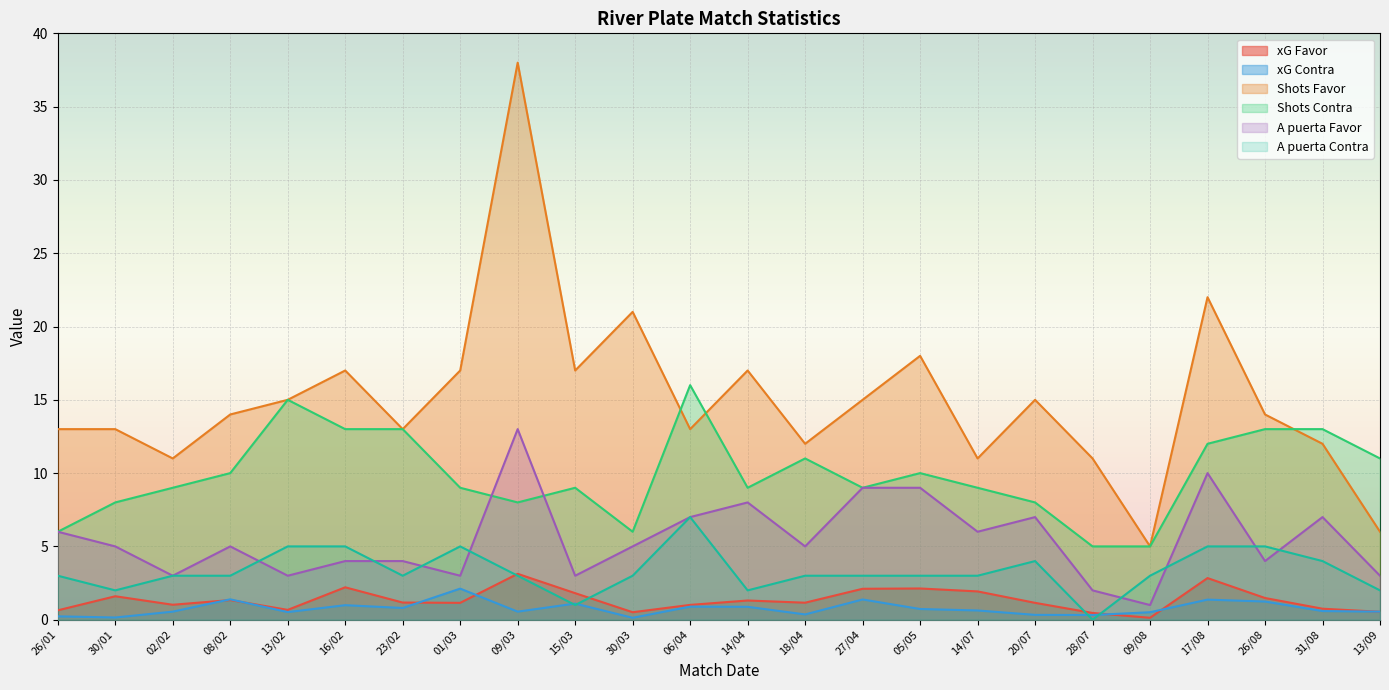

True or false: xG Contra and Shots Favor cross at least once.

False